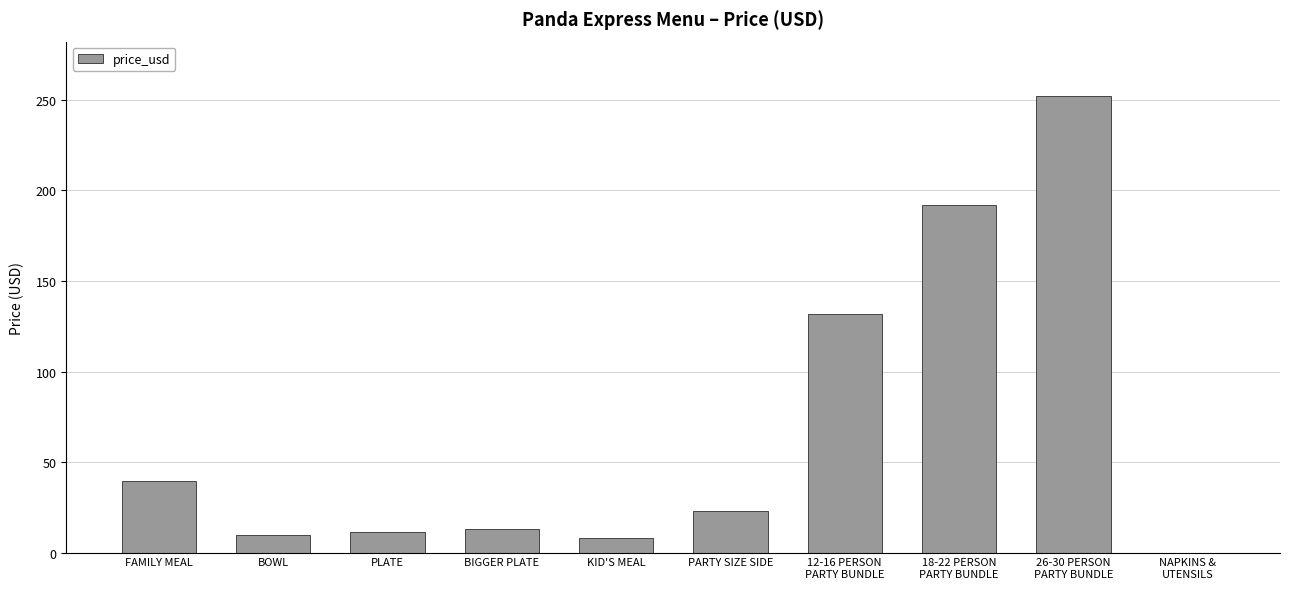

Is it true that the value at FAMILY MEAL is 17.3?

False